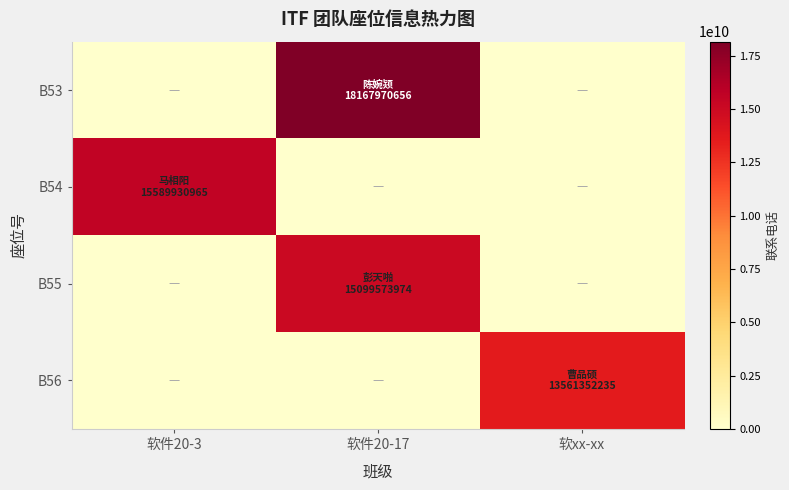

At how many categories does at least one series exceed 12966625575?

3